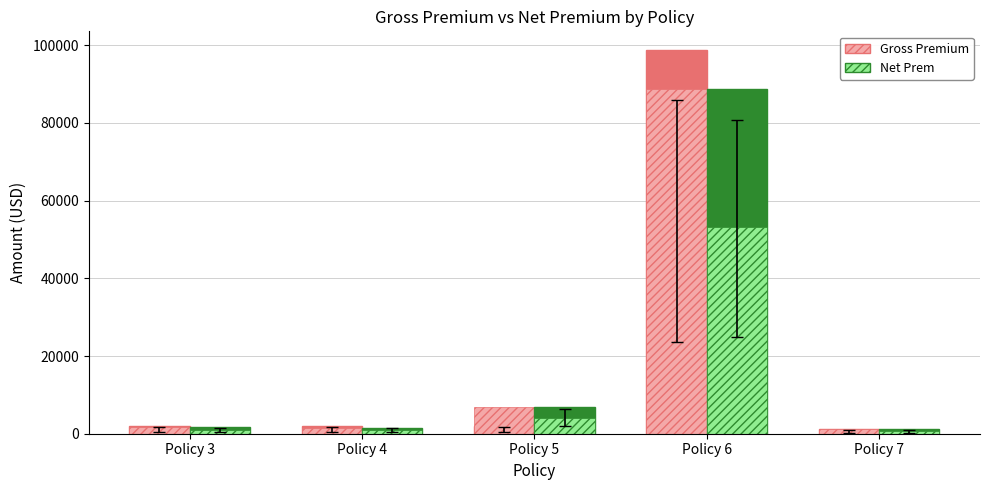

What are all the series names shown in the legend?

Gross Premium, Net Prem